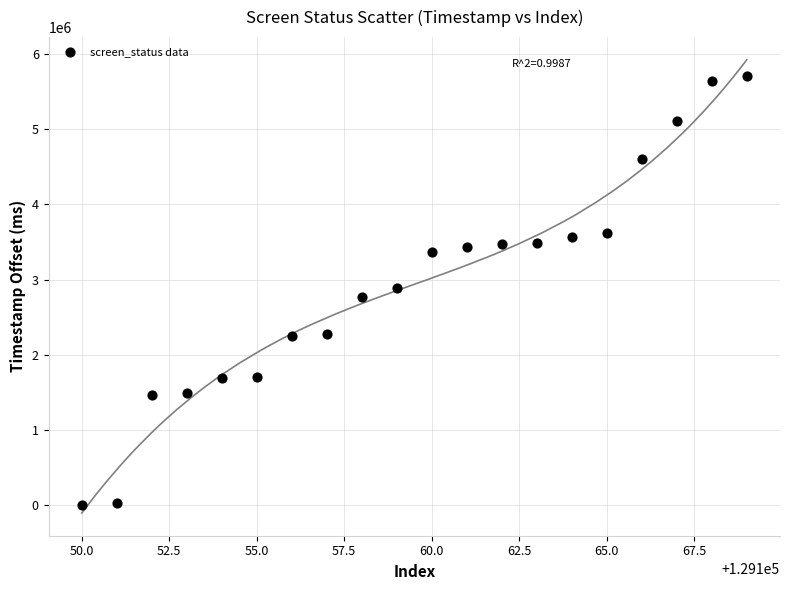

What is the range of Y values (max minus min)?

5706934